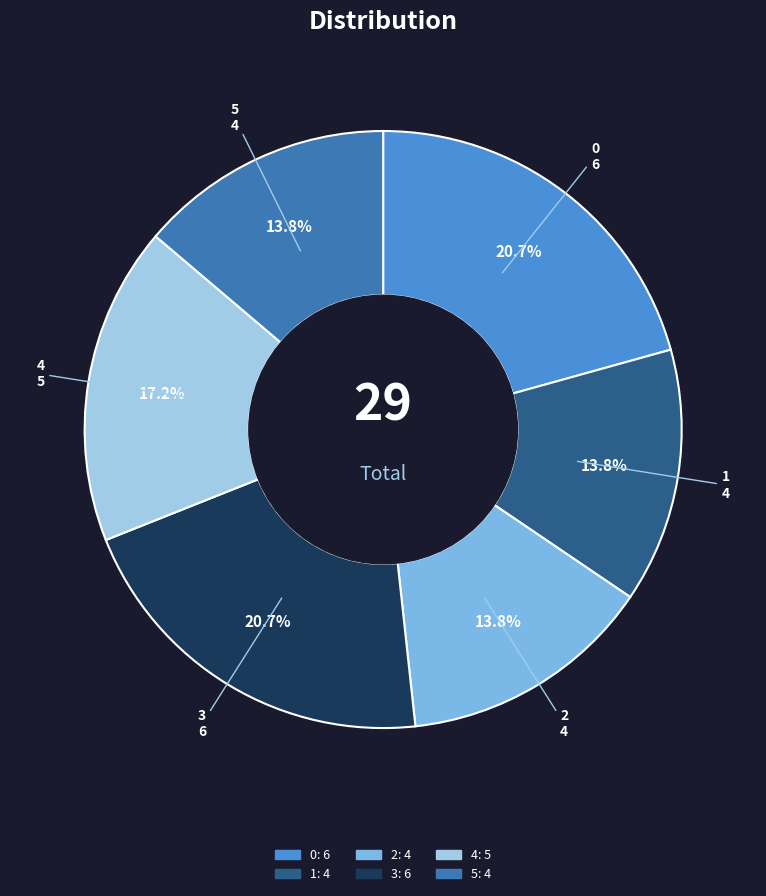

The 3 slice represents 21% of the pie. True or false?

True